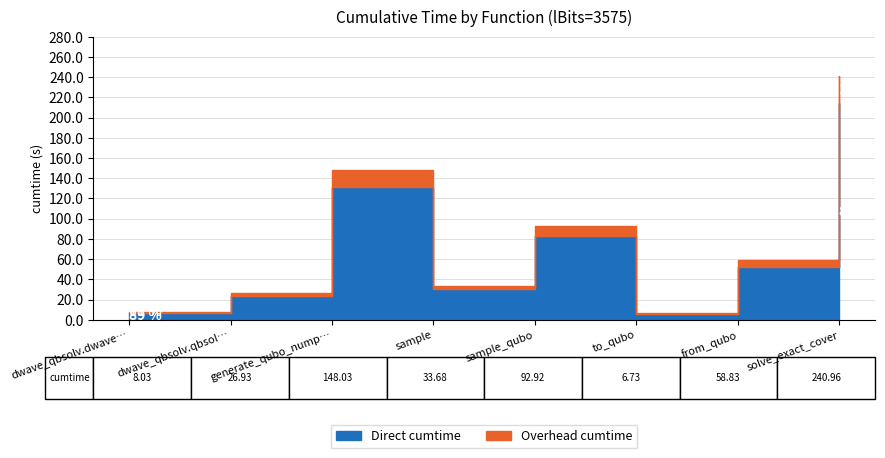

What is the difference between the second highest and second lowest values?

140.0